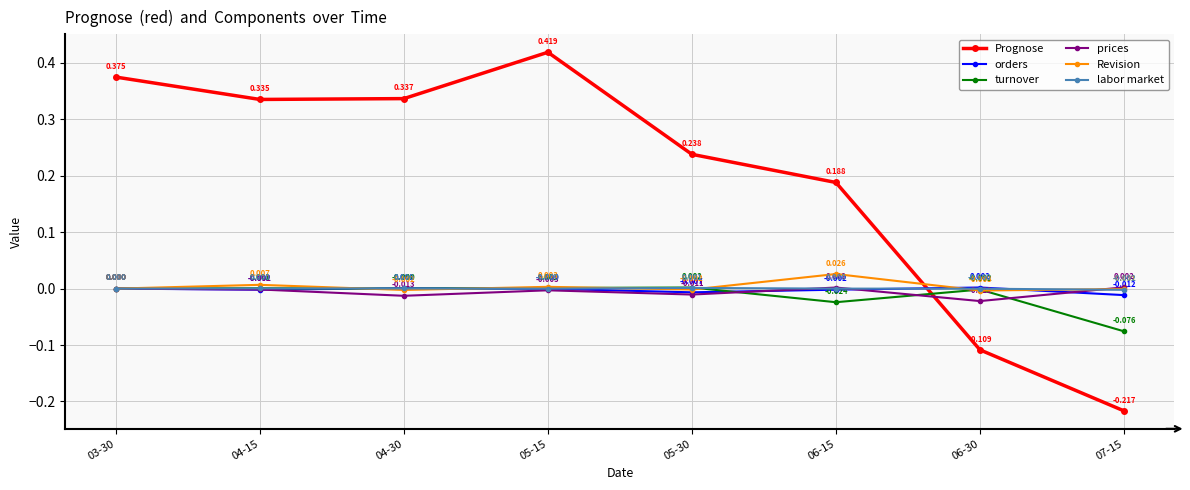

Where is prices nearest to the value 0?

03-30